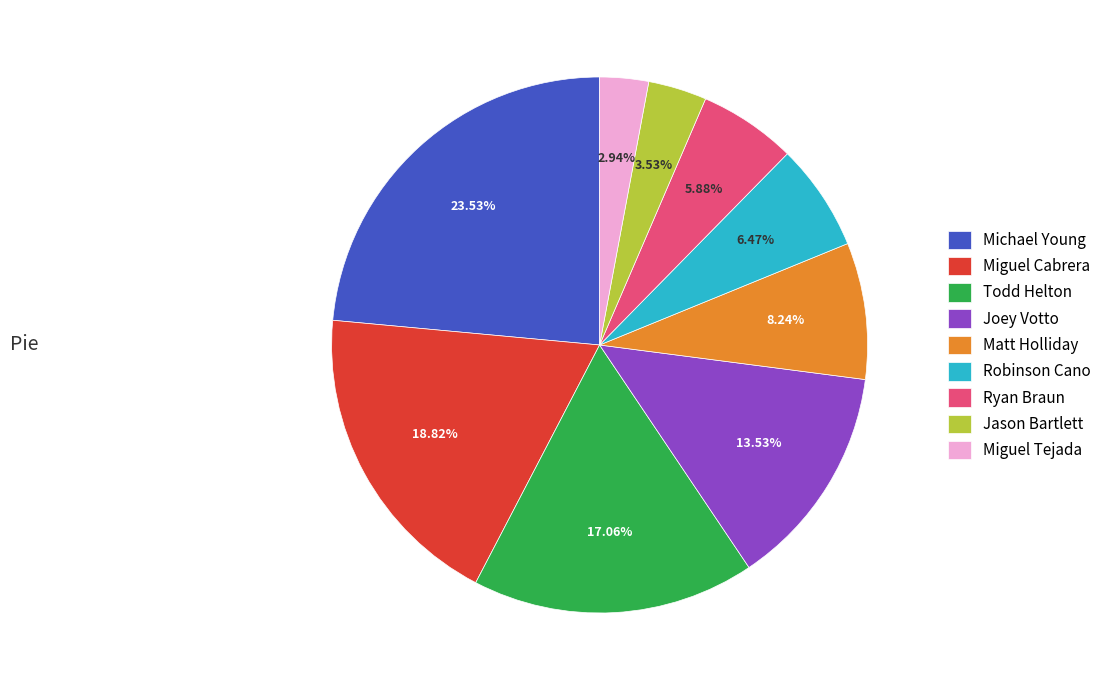

Which has a higher value, Todd Helton or Michael Young?

Michael Young